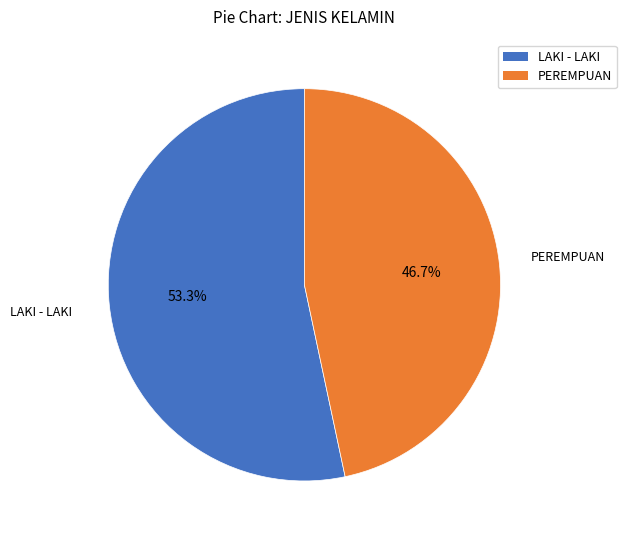

How much of the chart is everything except LAKI - LAKI?

46.7%